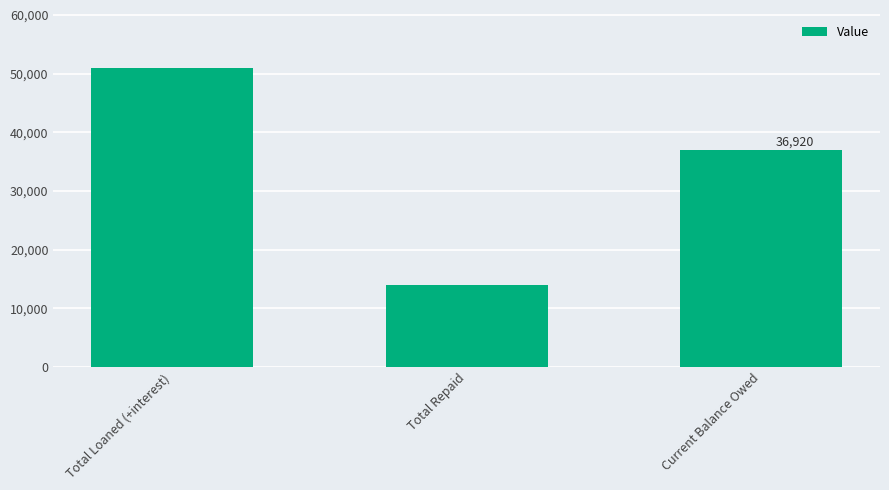

How many values are between 14000 and 50920?

3